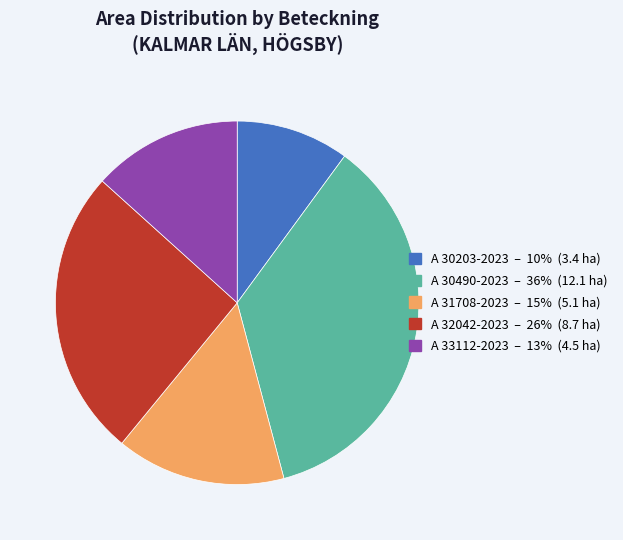

Is it true that A 30203-2023 is 10% of the pie?

True